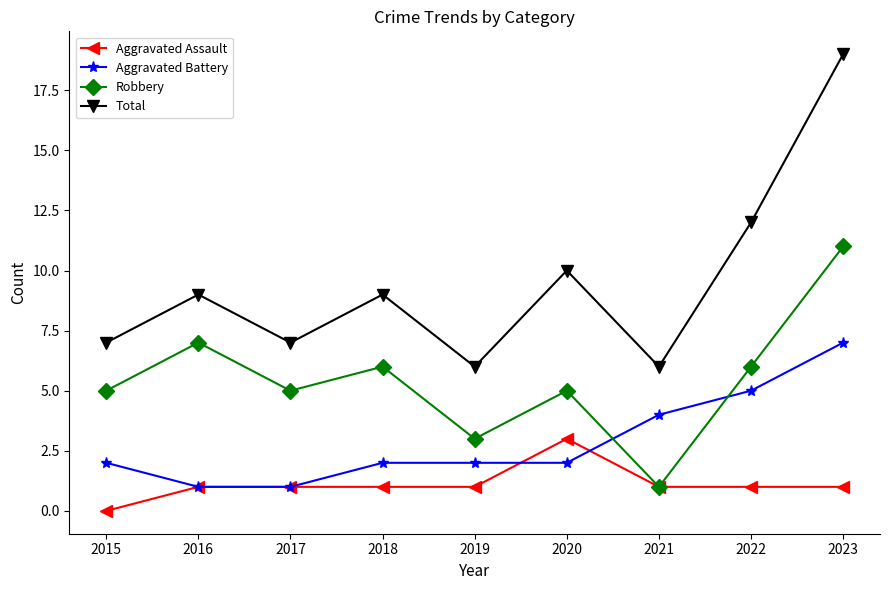

How many lines are shown in the chart?

4